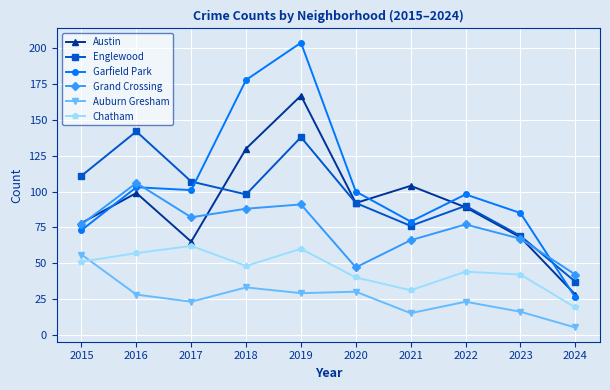

Reading left to right, transcribe all the data shown in this chart.

Austin: 78	99	65	130	167	92	104	89	68	28
Englewood: 111	142	107	98	138	92	76	90	69	37
Garfield Park: 73	103	101	178	204	100	79	98	85	26
Grand Crossing: 77	106	82	88	91	47	66	77	67	42
Auburn Gresham: 56	28	23	33	29	30	15	23	16	5
Chatham: 51	57	62	48	60	40	31	44	42	19